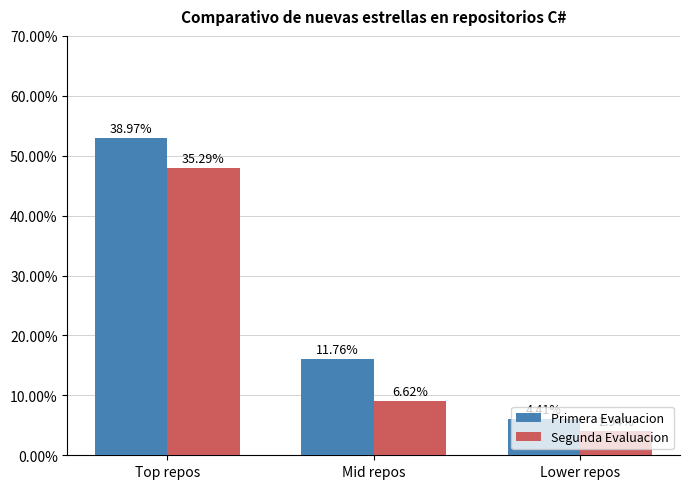

What are all the series names shown in the legend?

Primera Evaluacion, Segunda Evaluacion